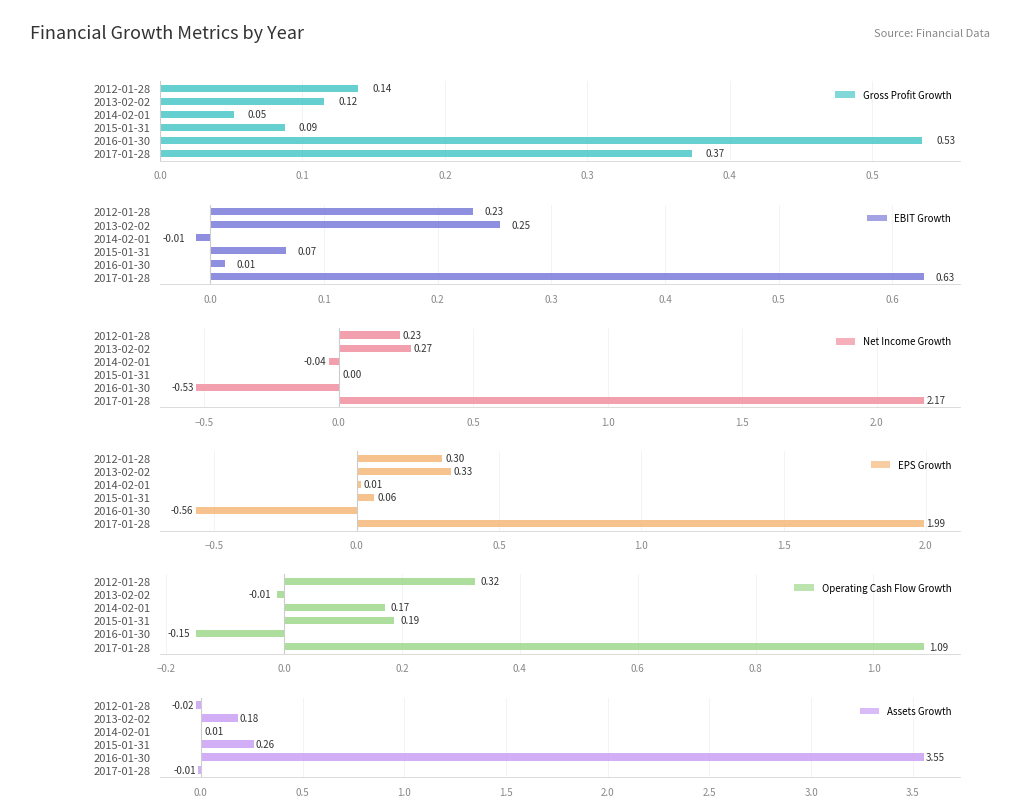

Rank the series by their maximum value, from lowest to highest.

Gross Profit Growth, EBIT Growth, Operating Cash Flow Growth, EPS Growth, Net Income Growth, Assets Growth